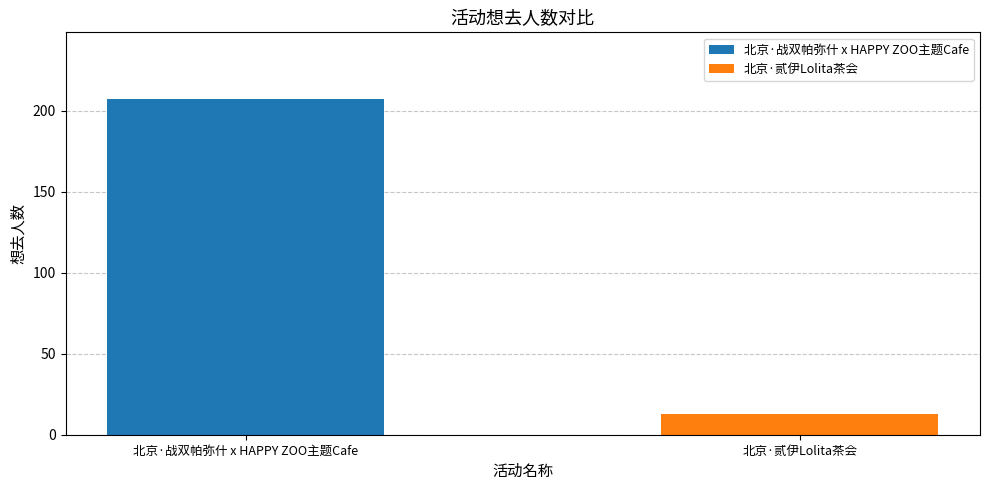

What is the greatest value displayed?

207